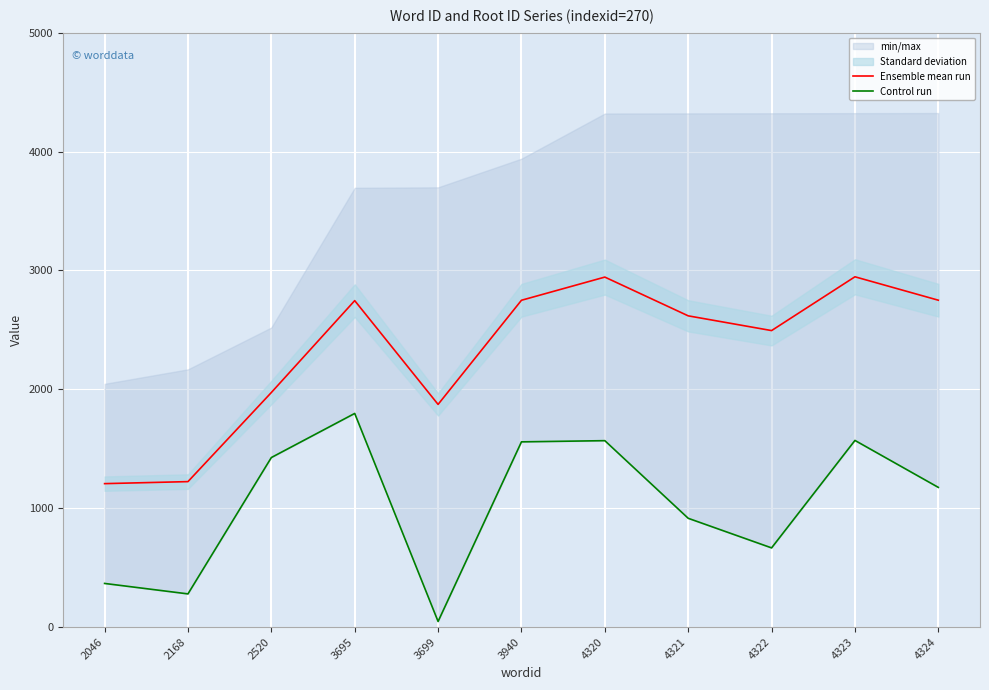

What is the difference between the Control run values at 4320 and 2046?

1201.0